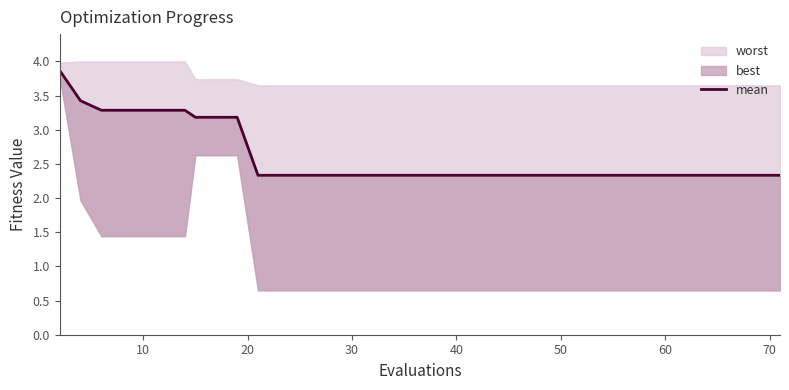

How many lines are shown in the chart?

1